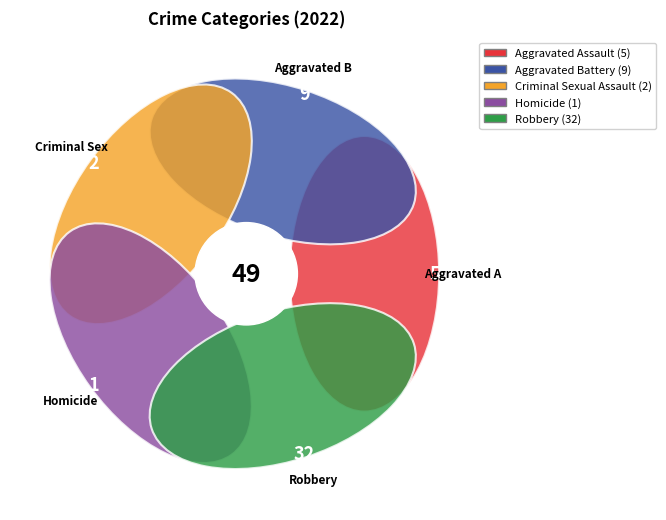

How much of the chart is everything except Criminal Sexual Assault?

95.9%